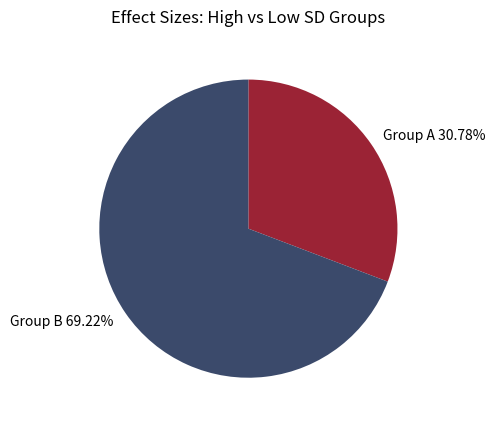

Rank the categories by value from lowest to highest.

Group A, Group B